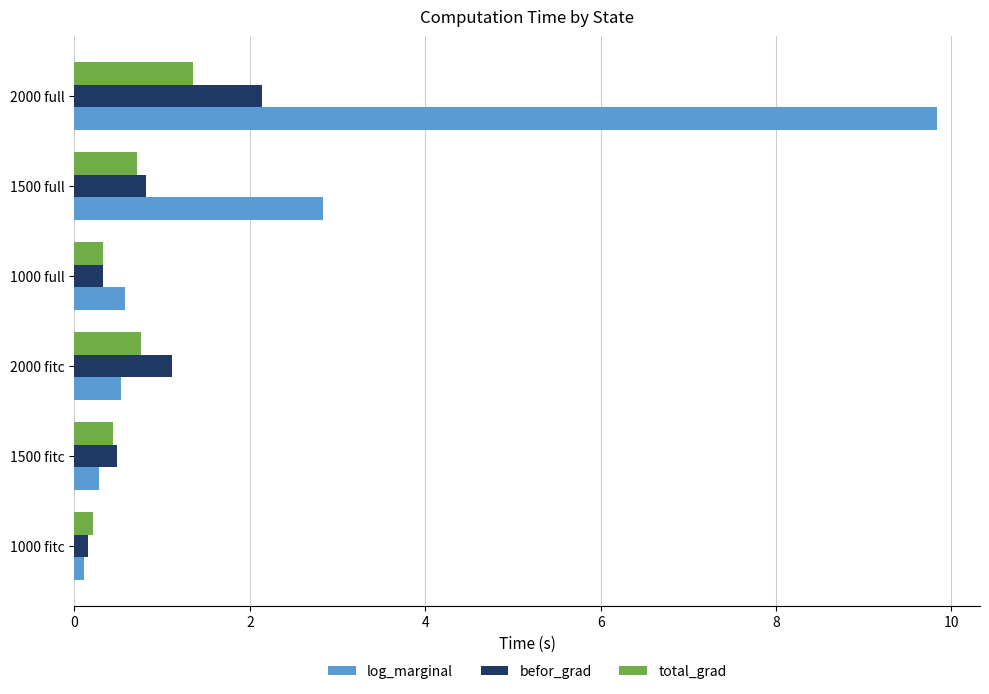

At which category is the sum across all series the highest?

2000 full